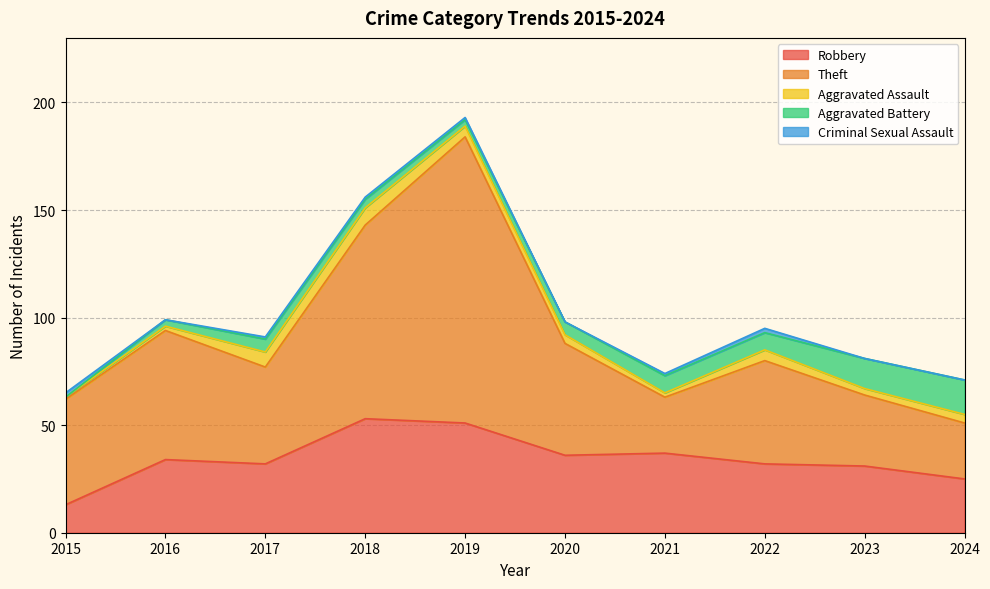

How many data points in Theft are above 49?

4